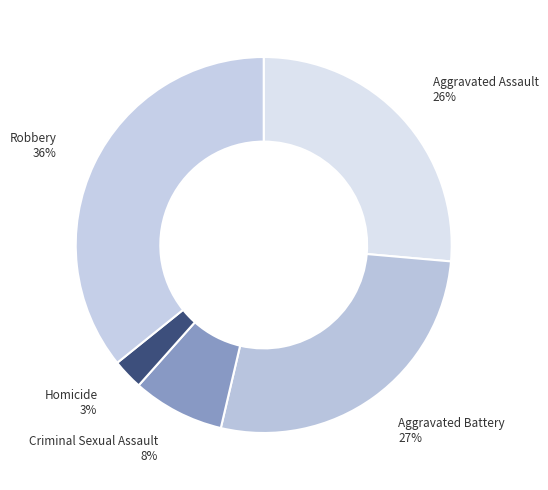

What is the largest slice in the pie chart?

Robbery